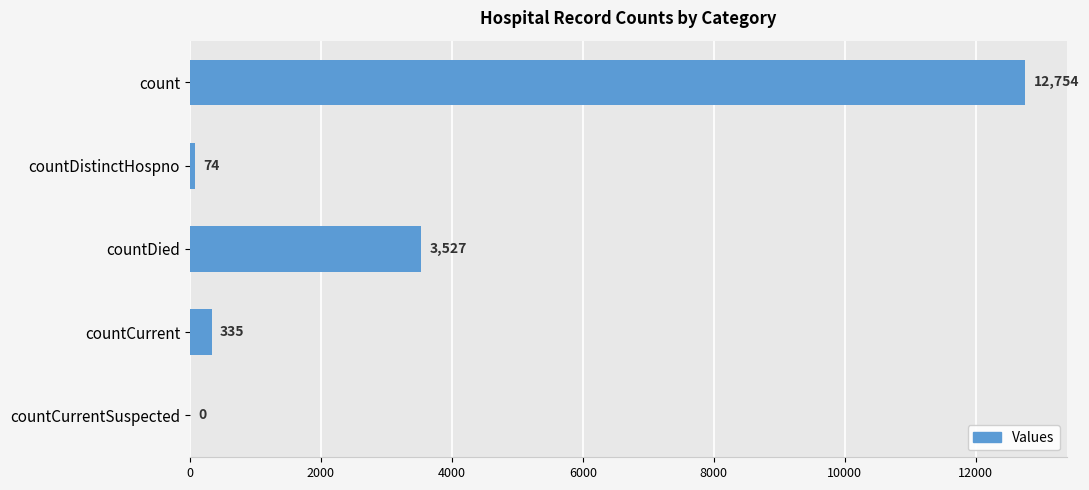

Is it true that the value at countDied is 3527?

True